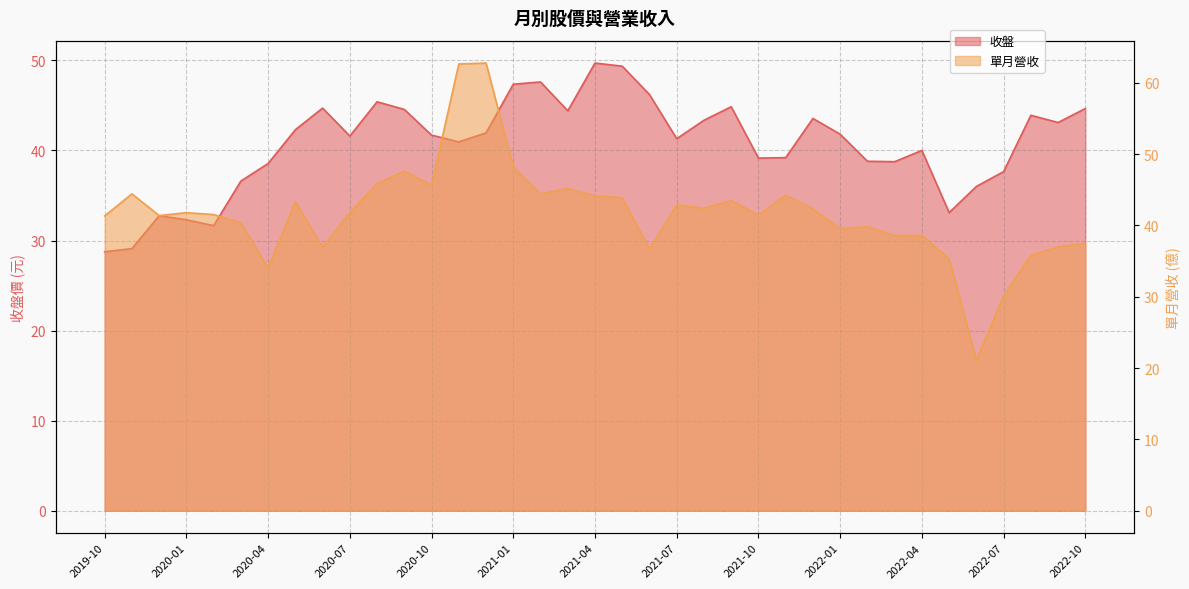

What is the label of the 37th point from the right?

2019-10